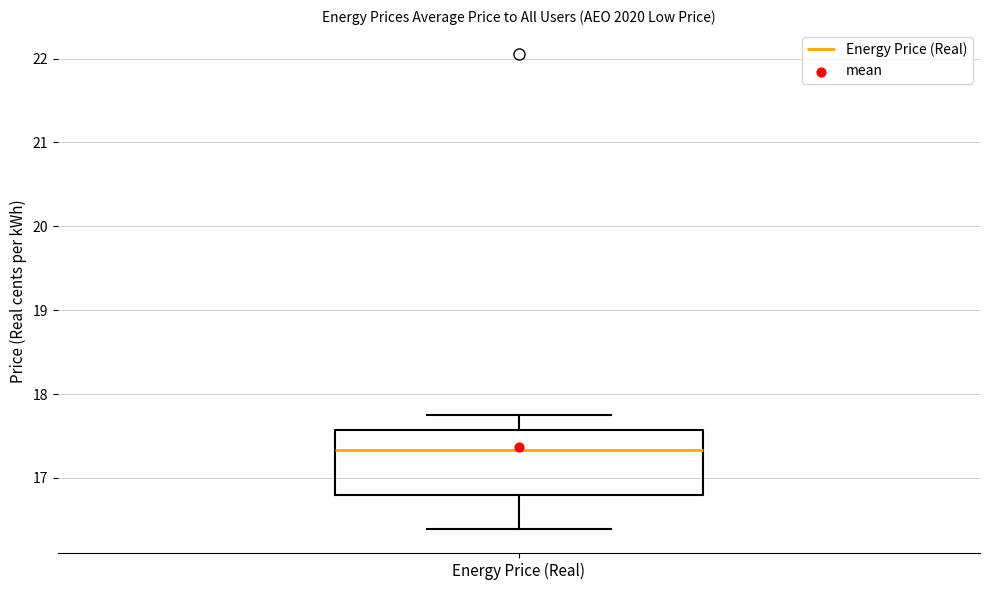

Transcribe this box plot: give where the median line is, the range the box spans, and where the two whiskers end, as read against the y-axis. The values are not printed on the chart, so give them approximately, as read against the axis.

median 17.3, box 16.8 to 17.6, whiskers 16.4 to 17.8